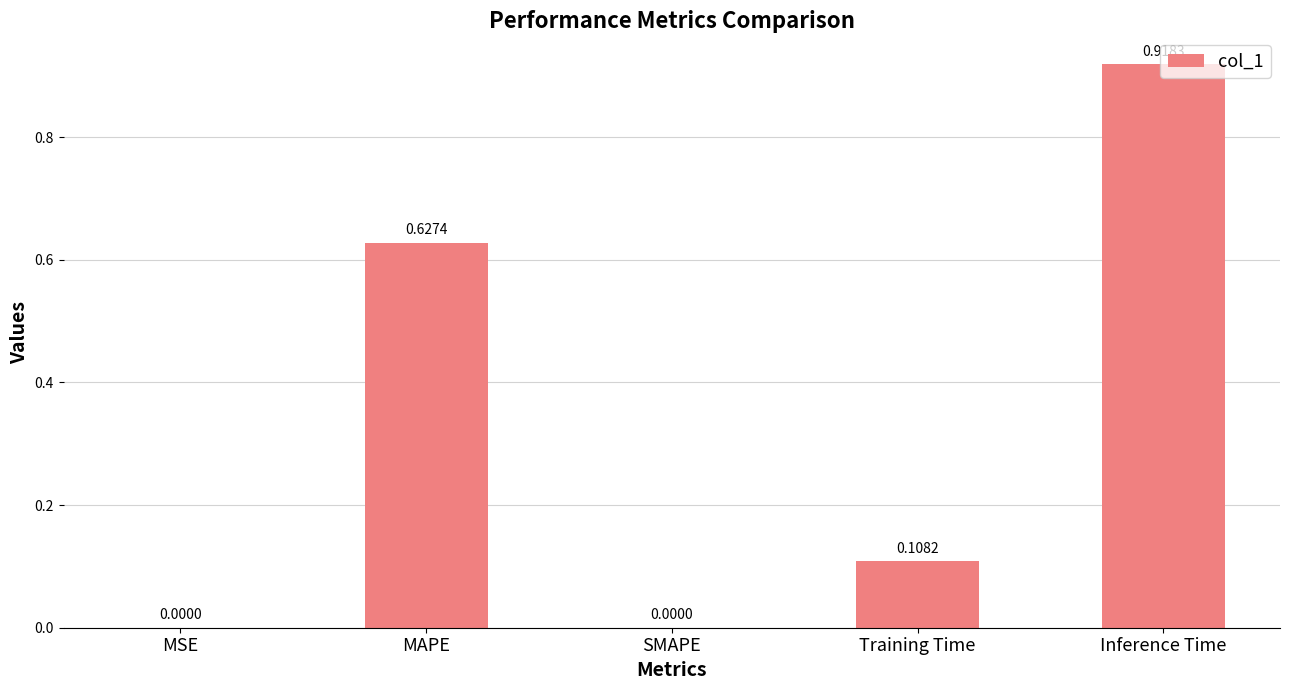

How many data points does each series have?

5